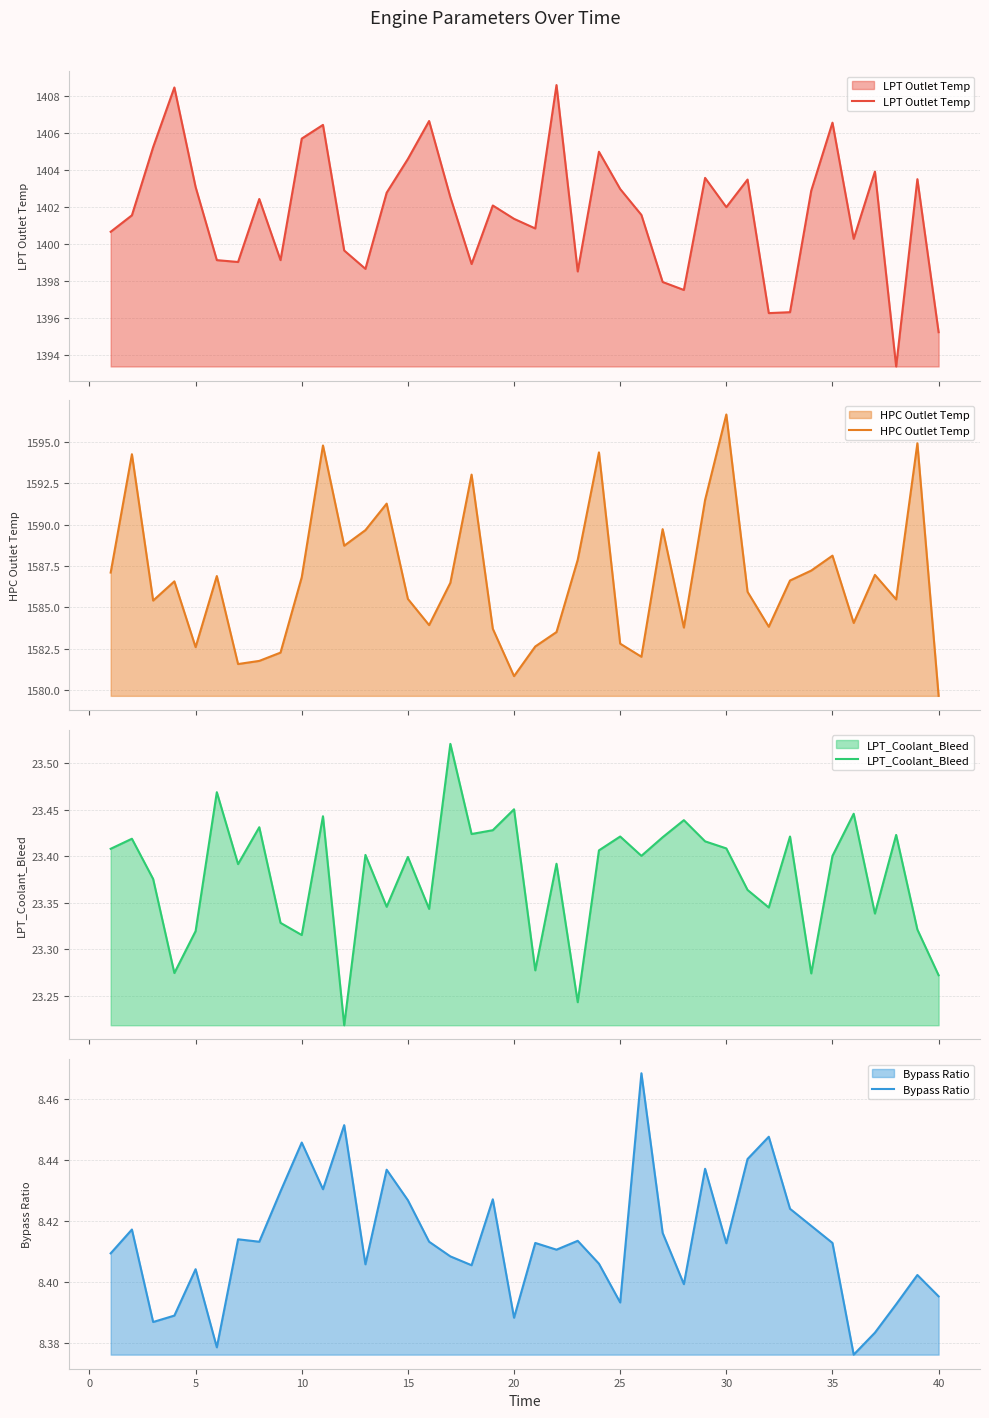

Which series has the largest range (max minus min)?

HPC Outlet Temp